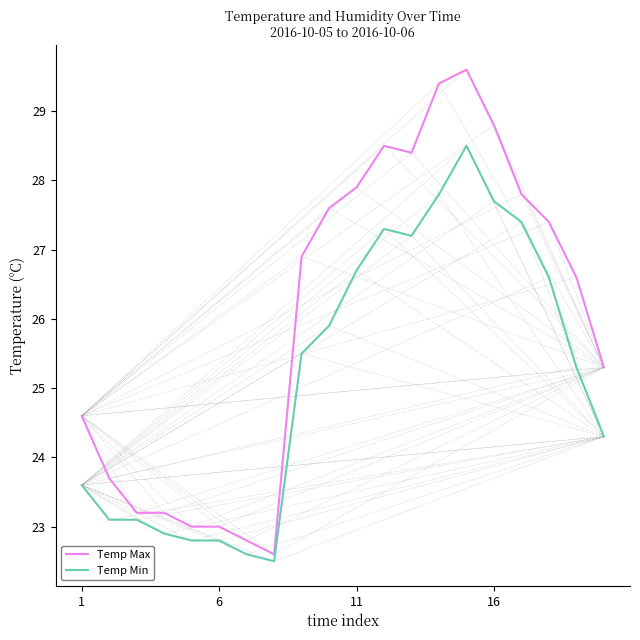

Which series has the largest range (max minus min)?

Temp Max